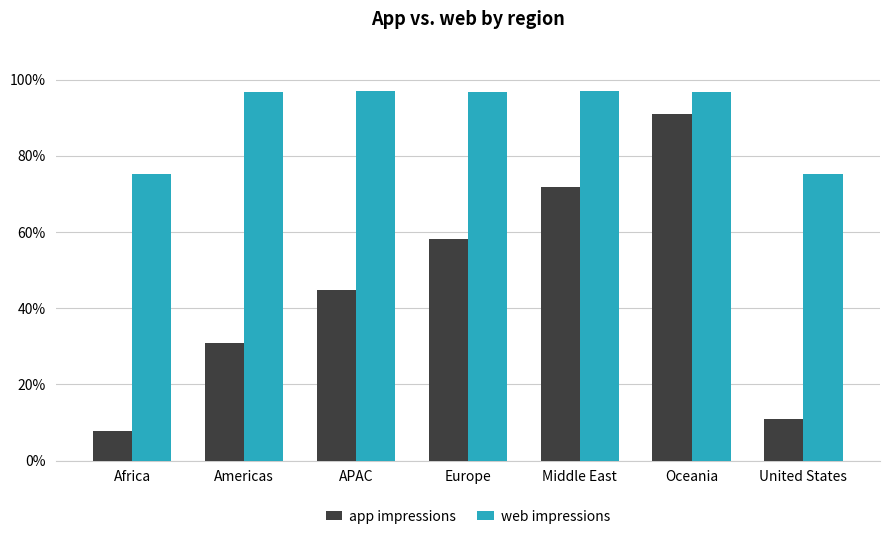

How many data points does each series have?

7